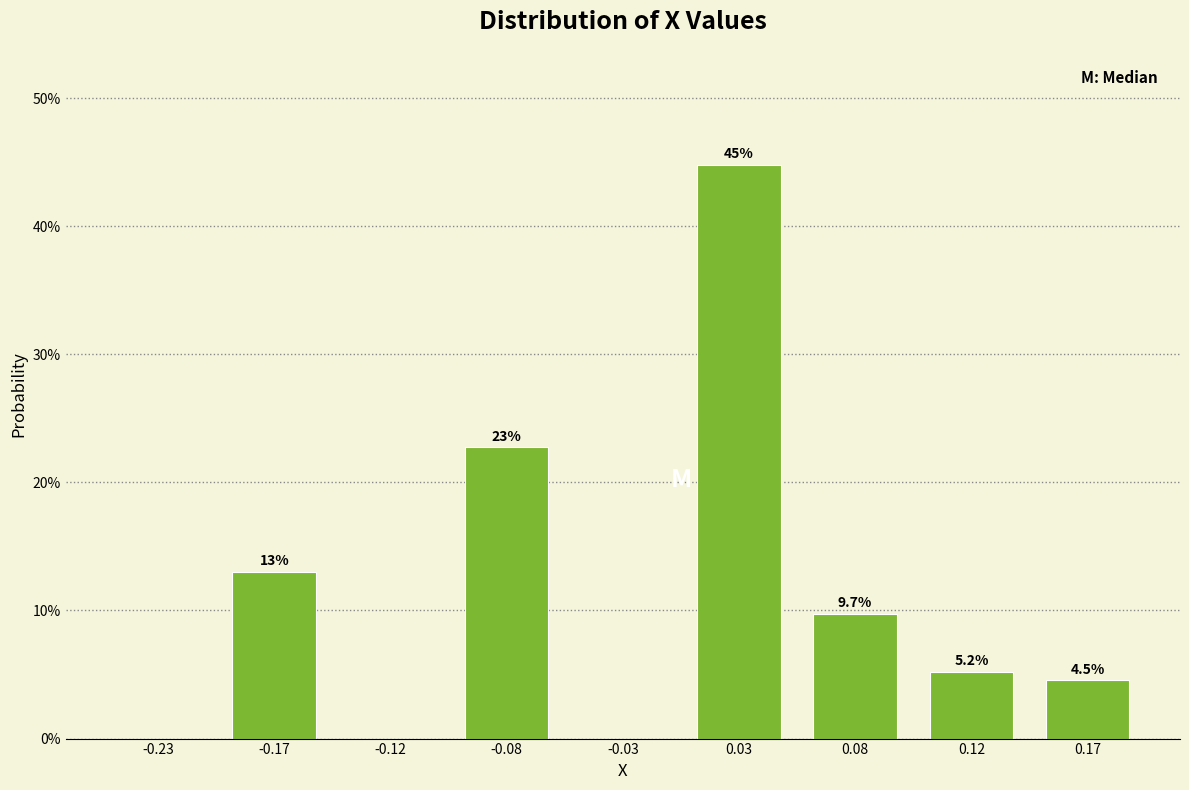

Reading left to right, transcribe all the data shown in this chart.

-0.23=0.0	-0.17=13.0	-0.12=0.0	-0.08=22.7	-0.03=0.0	0.03=44.8	0.08=9.7	0.12=5.2	0.17=4.5